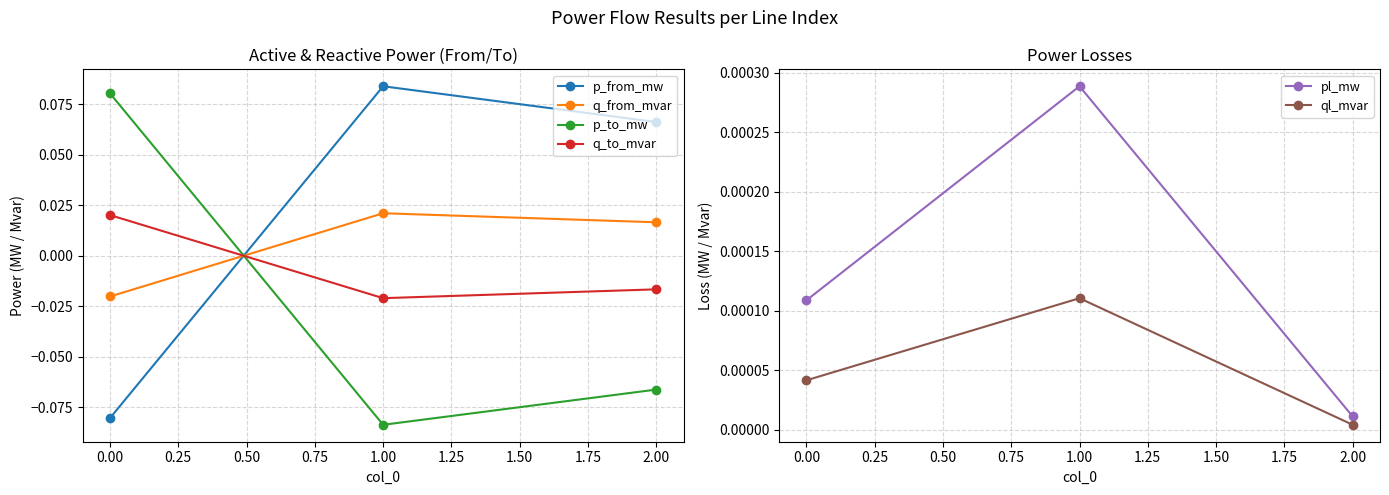

How many lines are shown in the chart?

6